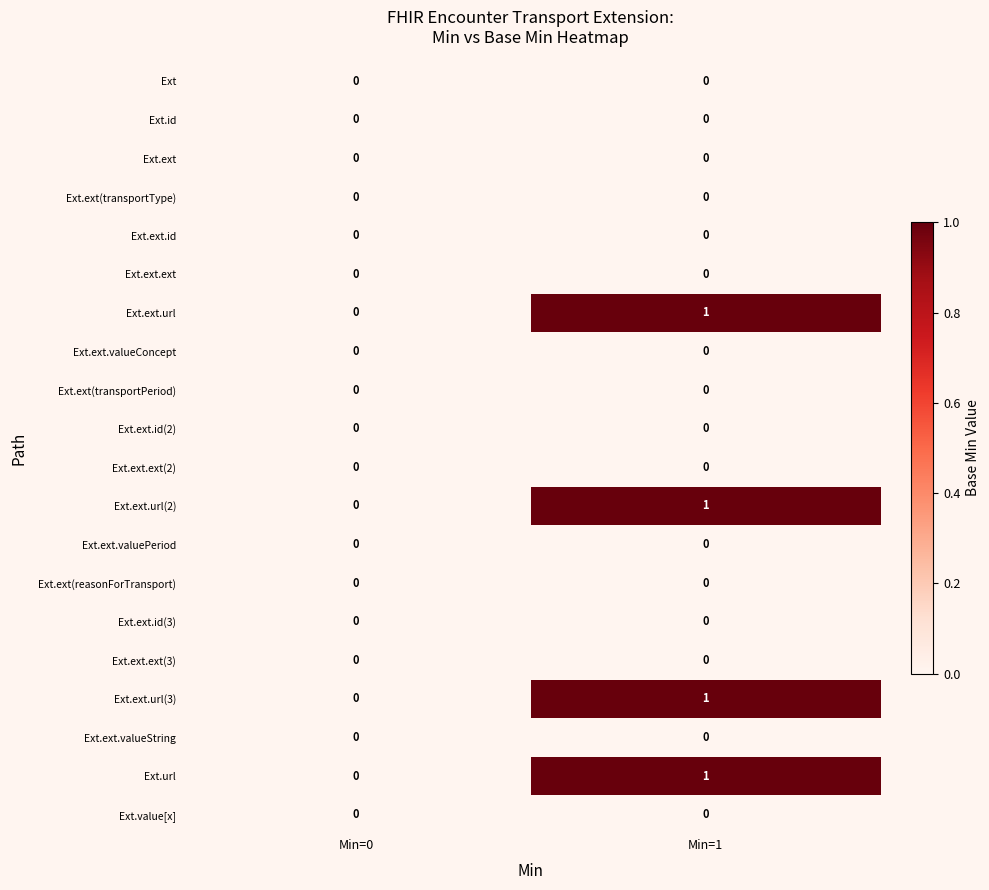

At which category is the sum across all series the highest?

Min=1